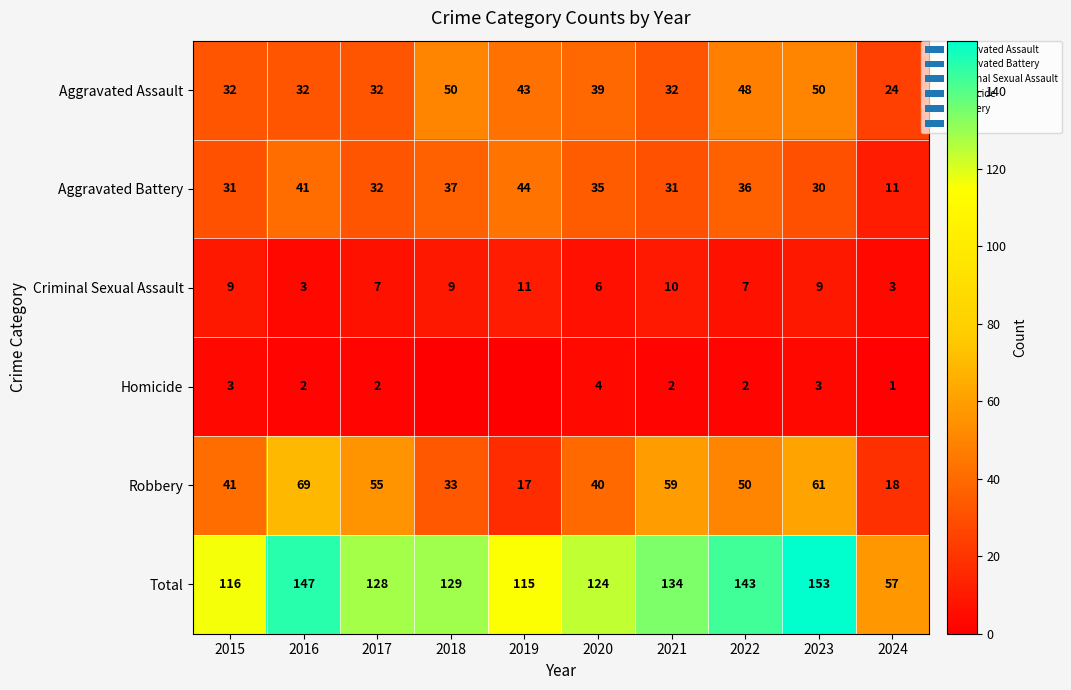

List the labels in order of Total value, smallest first.

2024, 2019, 2015, 2020, 2017, 2018, 2021, 2022, 2016, 2023